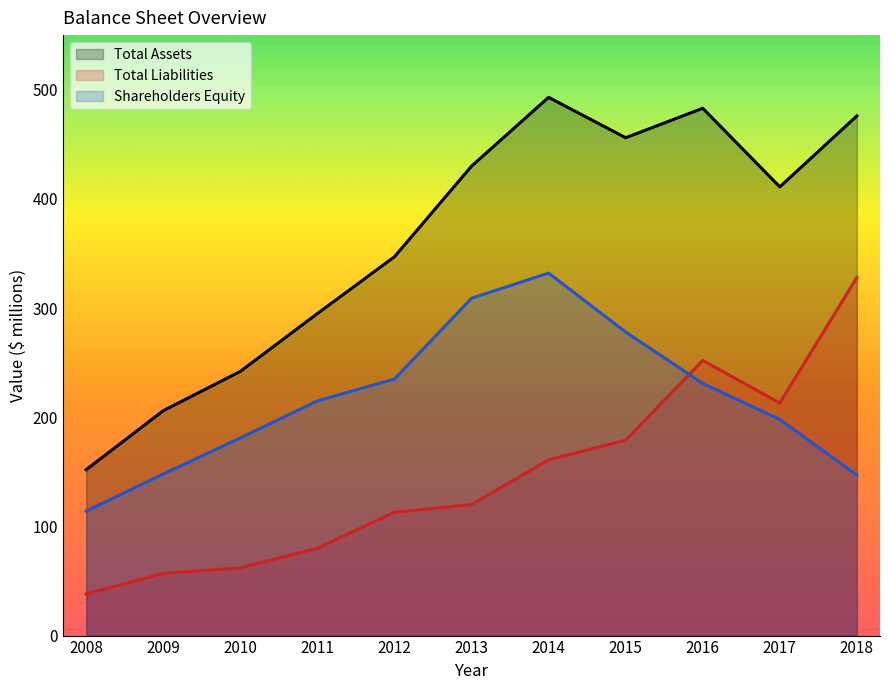

What is the value of the Shareholders Equity point at the 6th from the left?

309